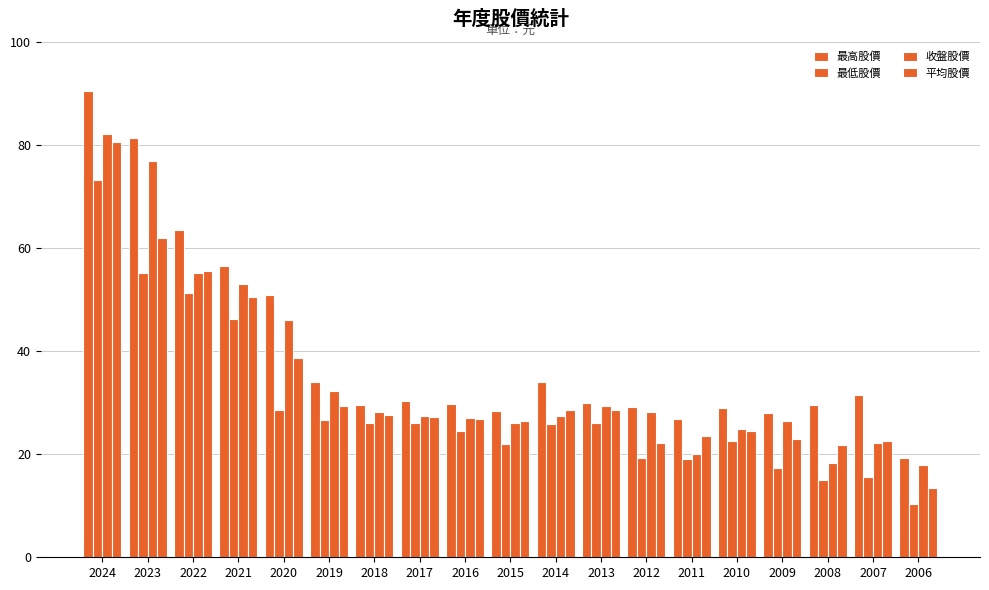

How many categories are shown in the chart?

19